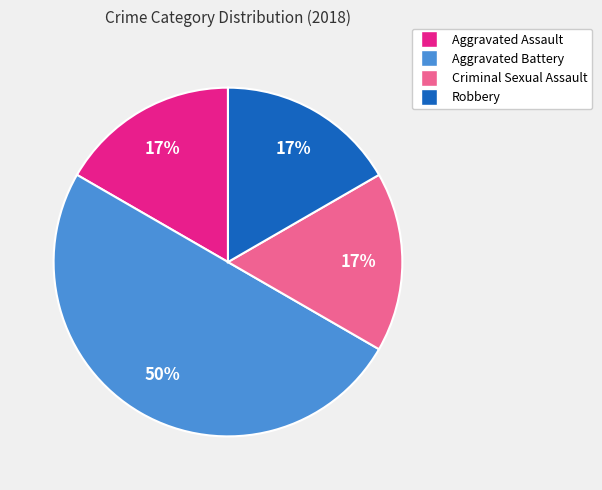

Is Robbery the majority of the pie?

No